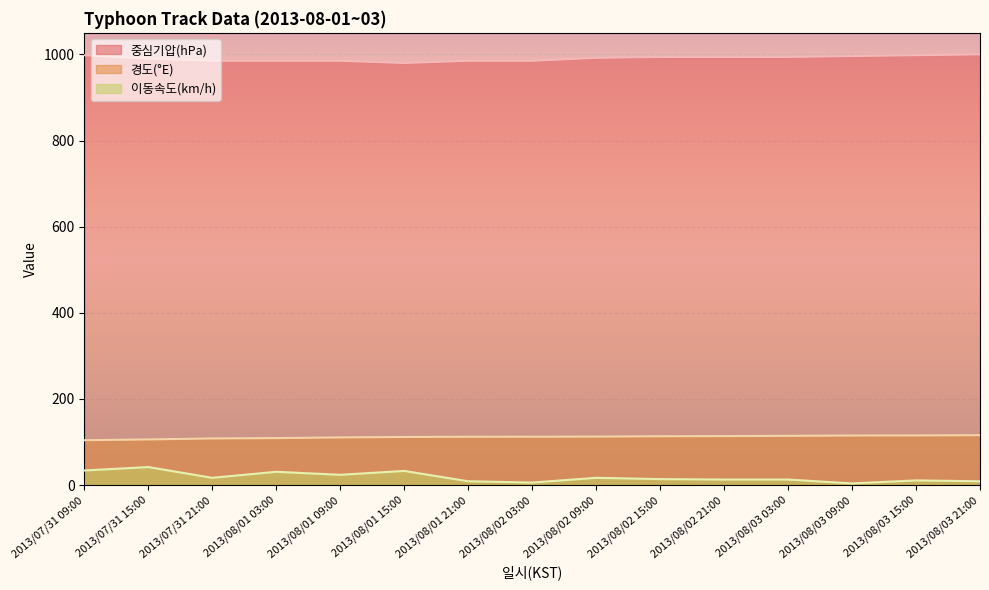

What position from the left is 2013/08/03 09:00?

13